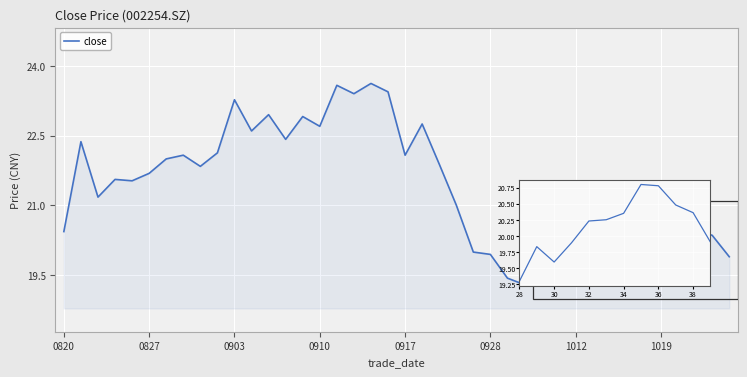

What is the difference between the maximum and minimum values?

4.3